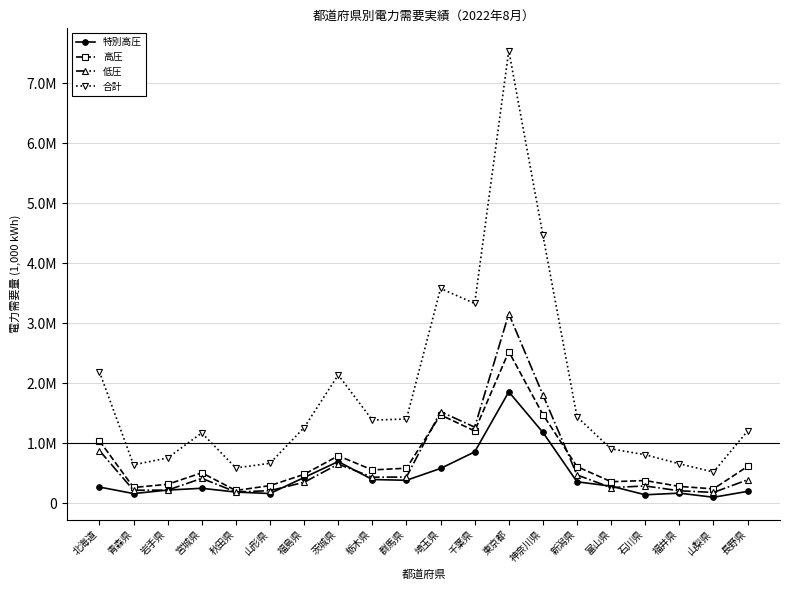

What are all the series names shown in the legend?

特別高圧, 高圧, 低圧, 合計